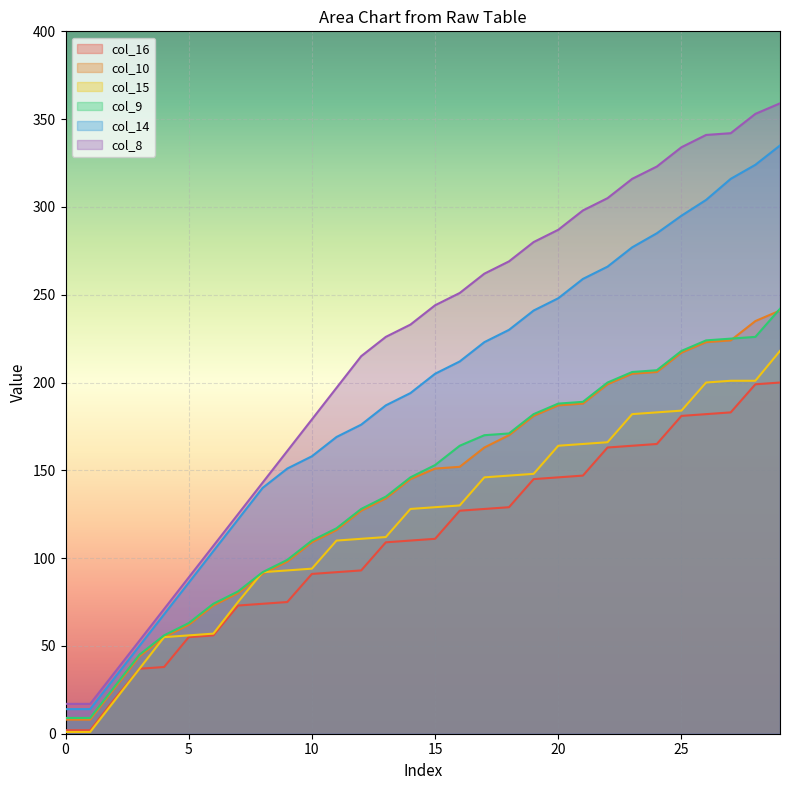

What is the approximate value of col_16 at 18, to the nearest 50?

150